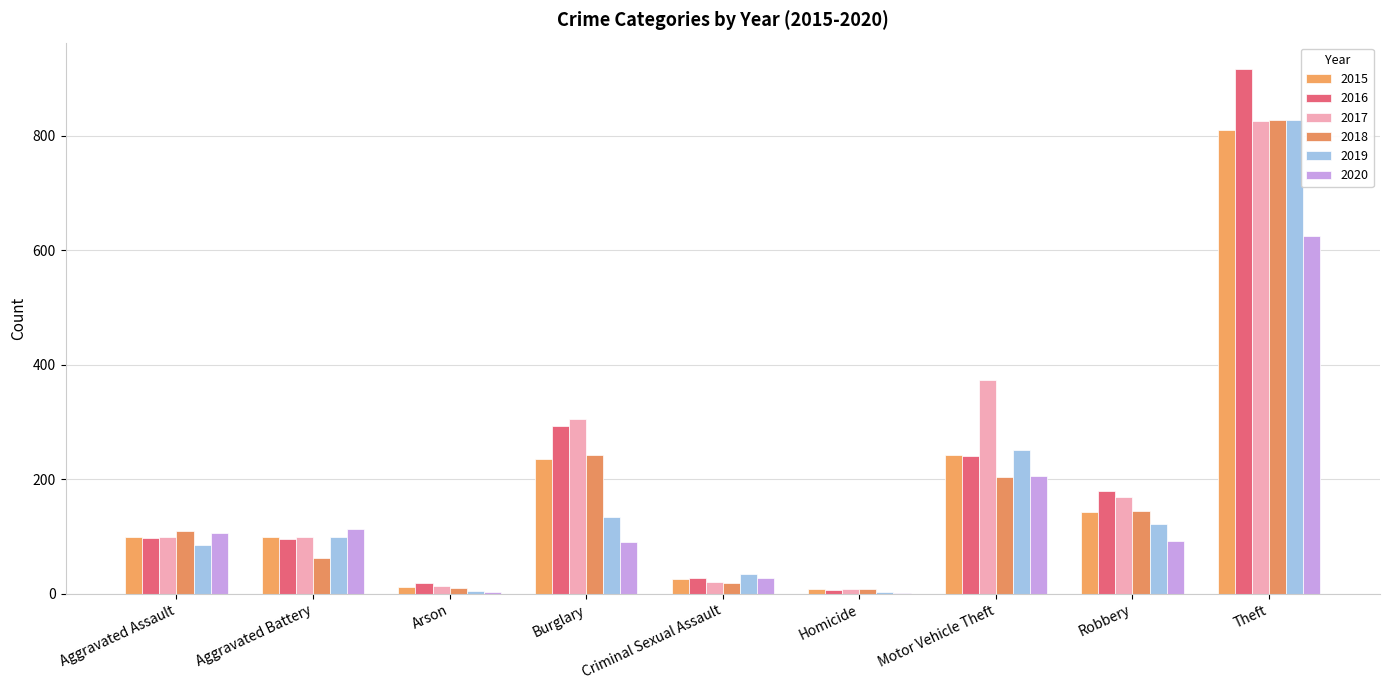

At which label does 2019 reach its peak?

Theft